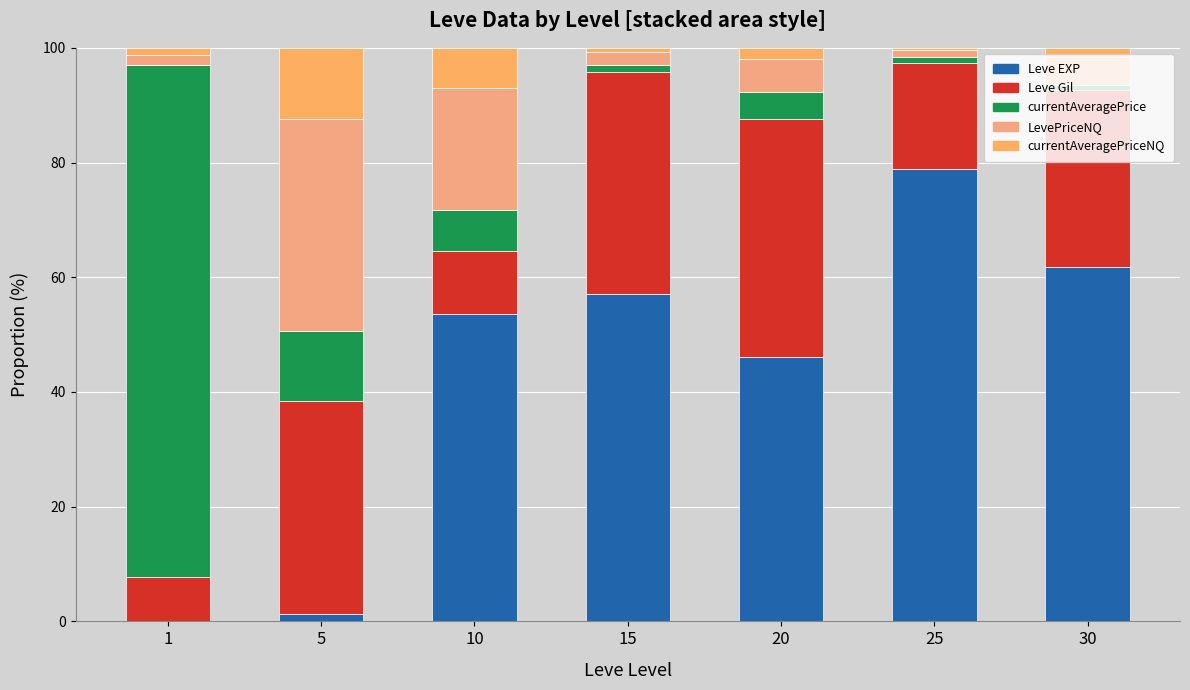

What are all the series names shown in the legend?

Leve EXP, Leve Gil, currentAveragePrice, LevePriceNQ, currentAveragePriceNQ